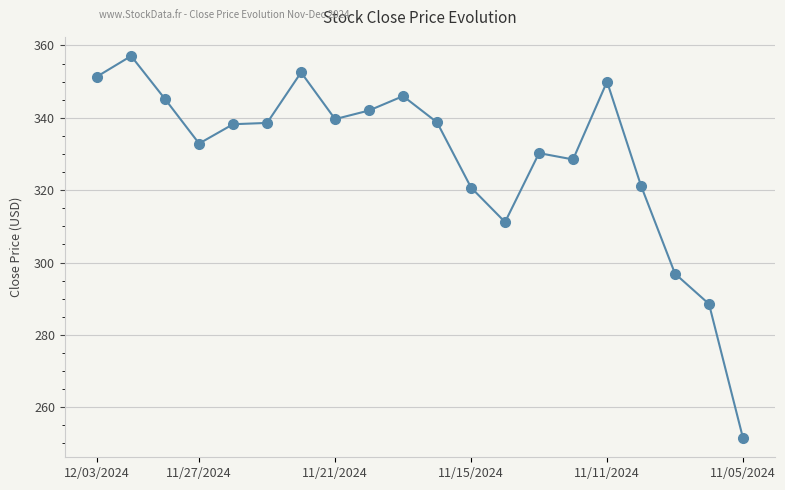

What is the sum of all values?

6581.1